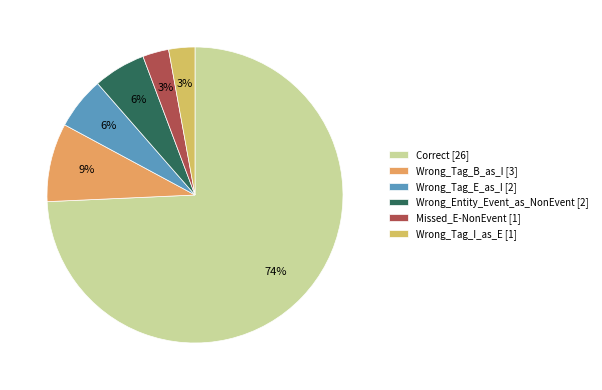

Rank the categories by value from highest to lowest.

Correct, Wrong_Tag_B_as_I, Wrong_Tag_E_as_I, Wrong_Entity_Event_as_NonEvent, Missed_E-NonEvent, Wrong_Tag_I_as_E